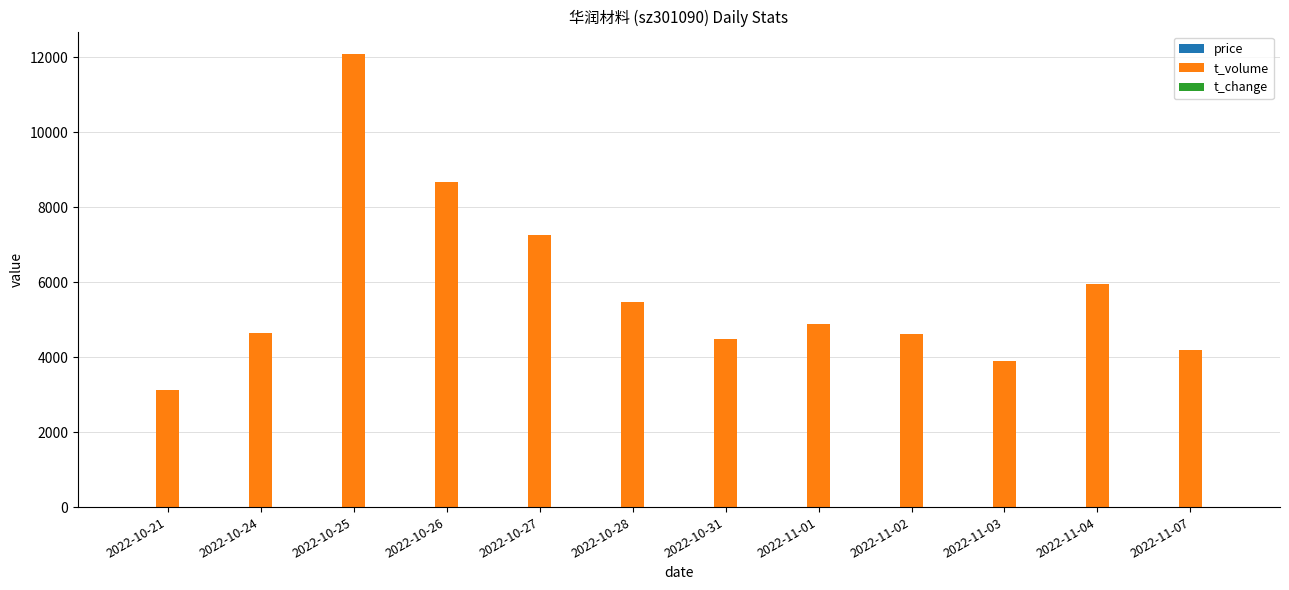

The value of t_volume at 2022-11-01 is 1021.6. True or false?

False